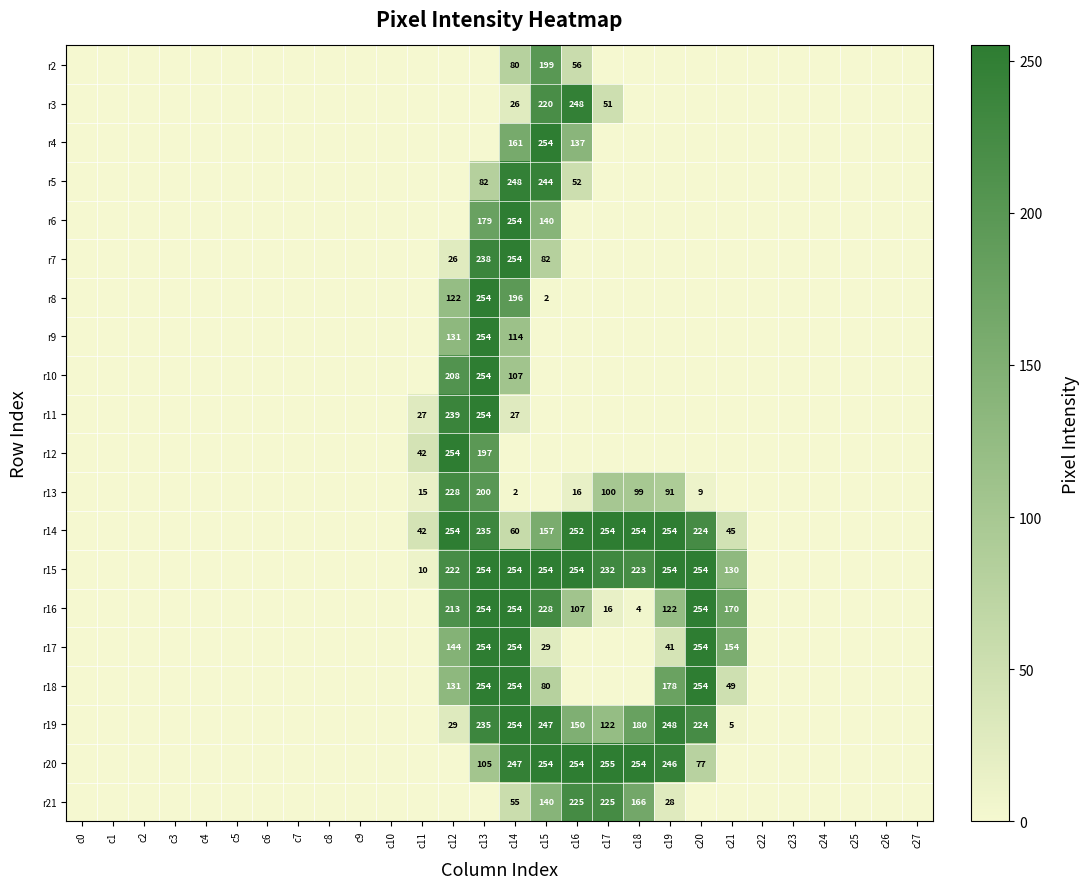

The r18 series shows 176 at c13. True or false?

False